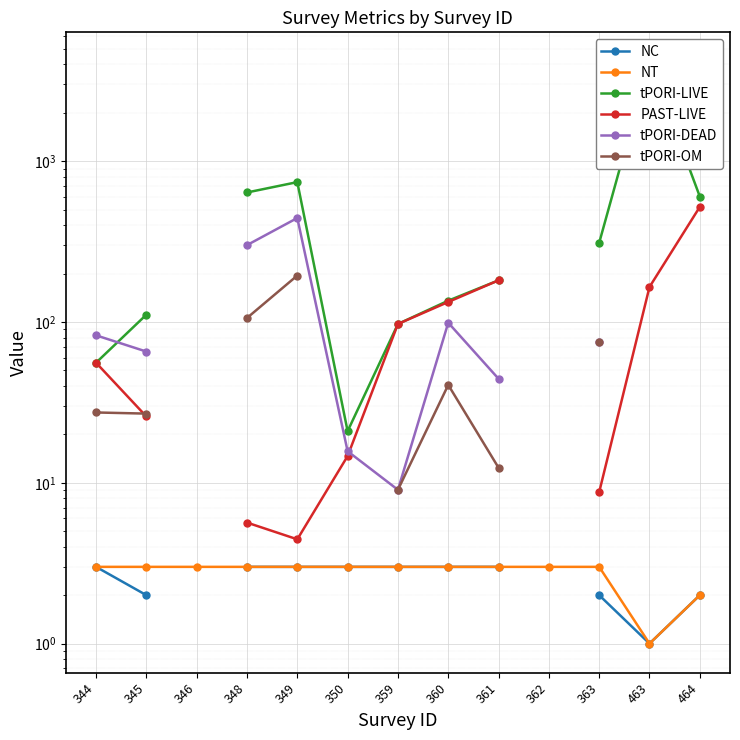

True or false: tPORI-LIVE and PAST-LIVE intersect in this chart.

False